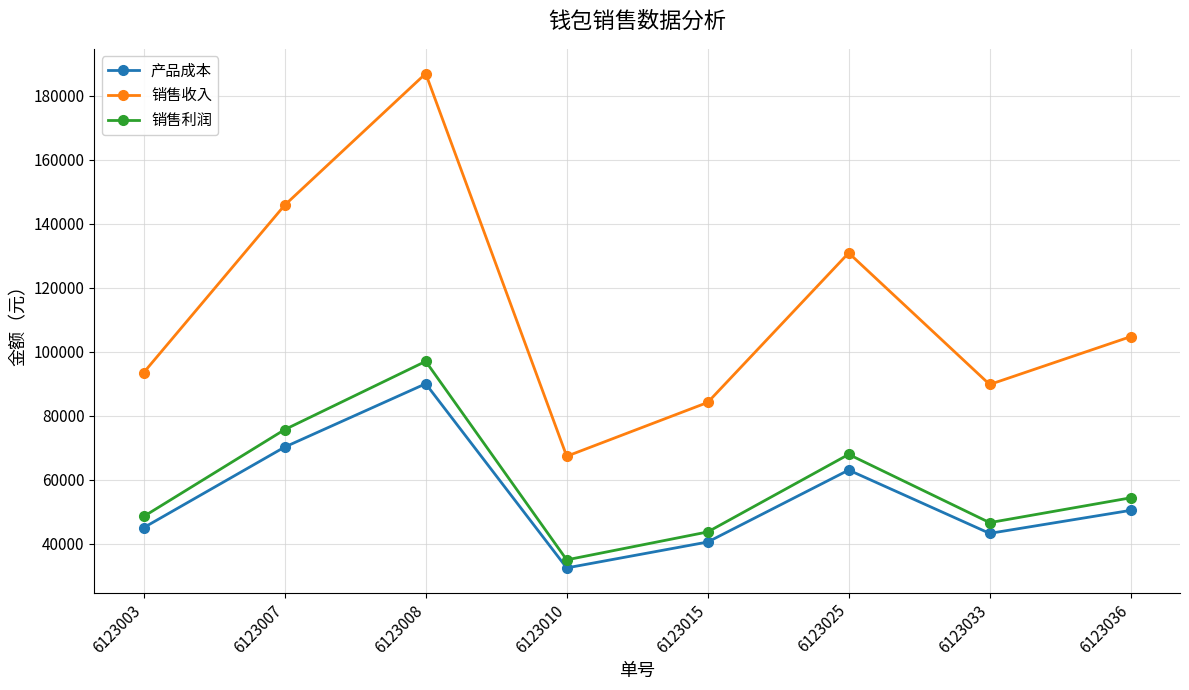

What is the maximum value shown in the chart?

187000